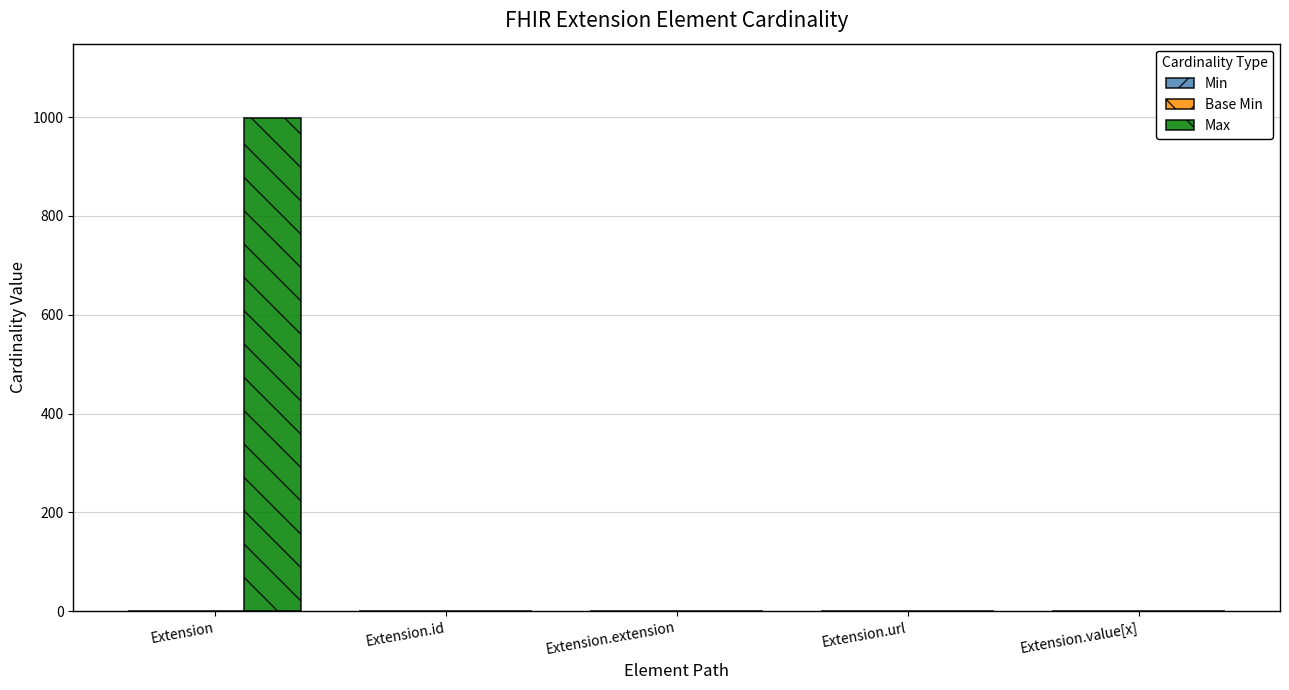

What is the maximum value shown in the chart?

999